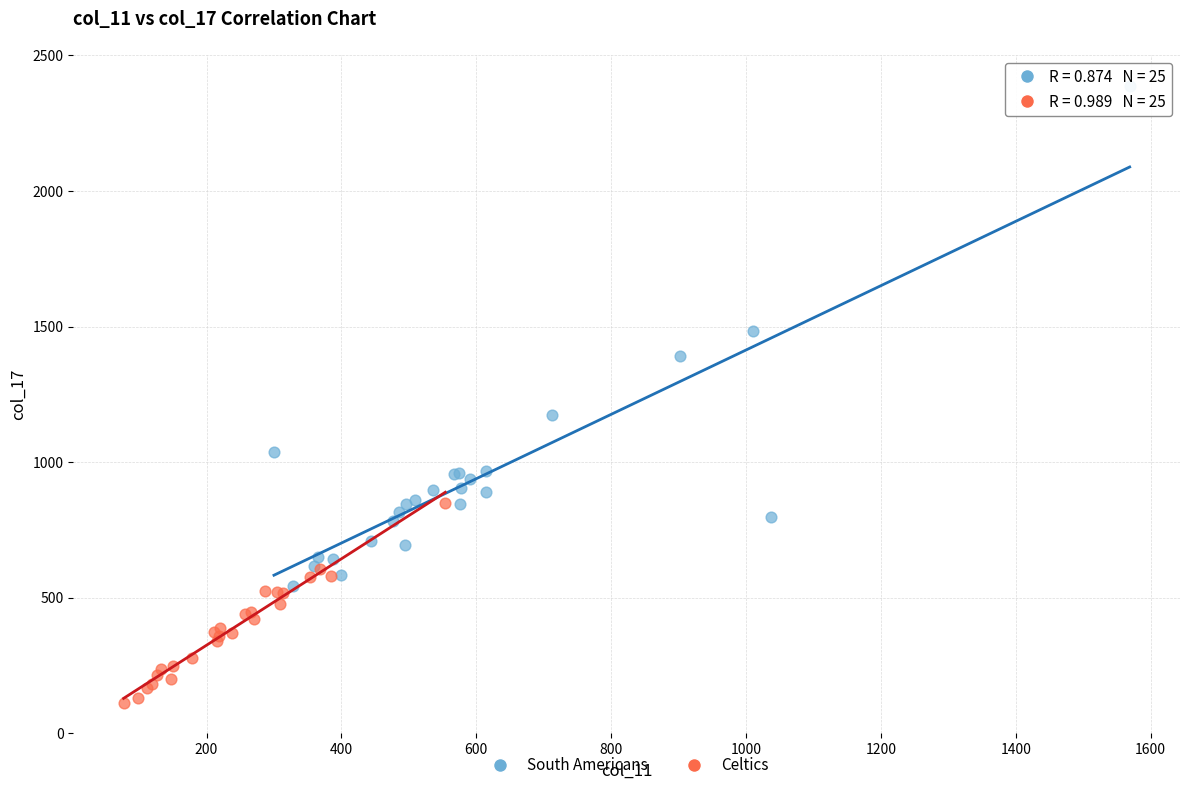

Which series contains the lowest Y value?

Celtics